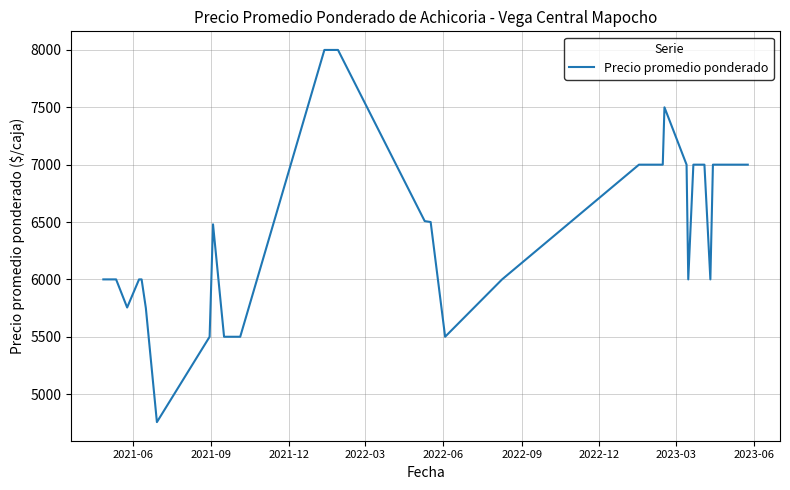

What is the minimum value shown in the chart?

4756